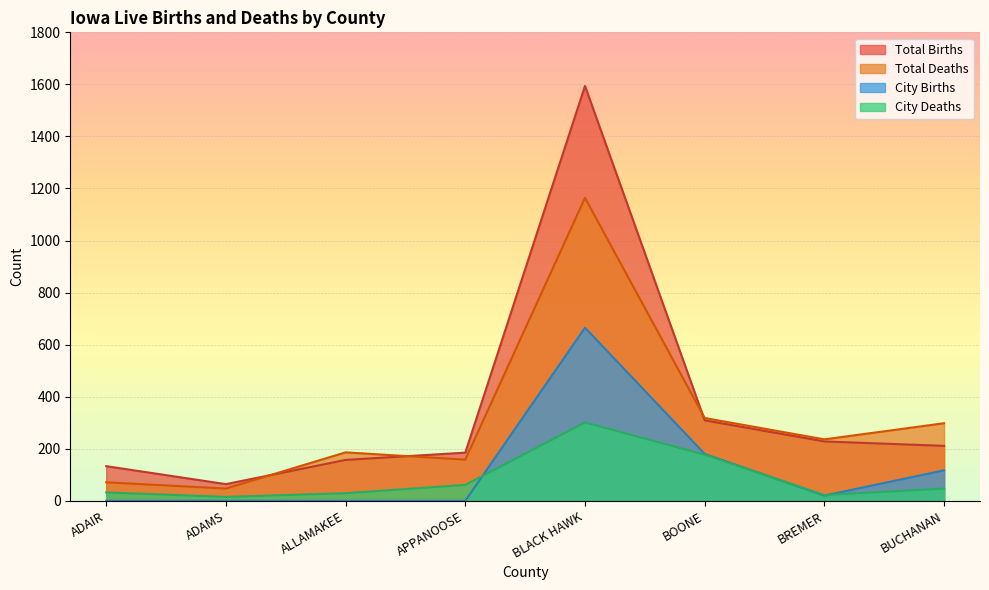

Is the value of Total Deaths at APPANOOSE greater than the value of Total Births at BUCHANAN?

No